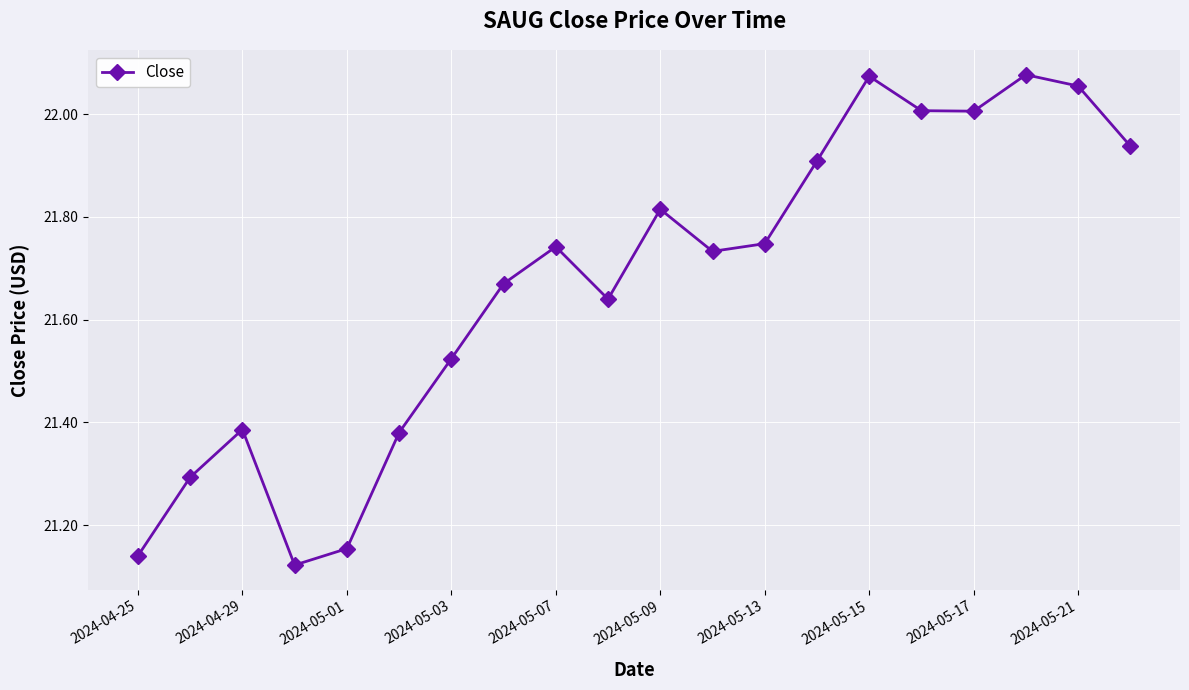

True or false: there are more than 0 points higher than both neighbors.

True